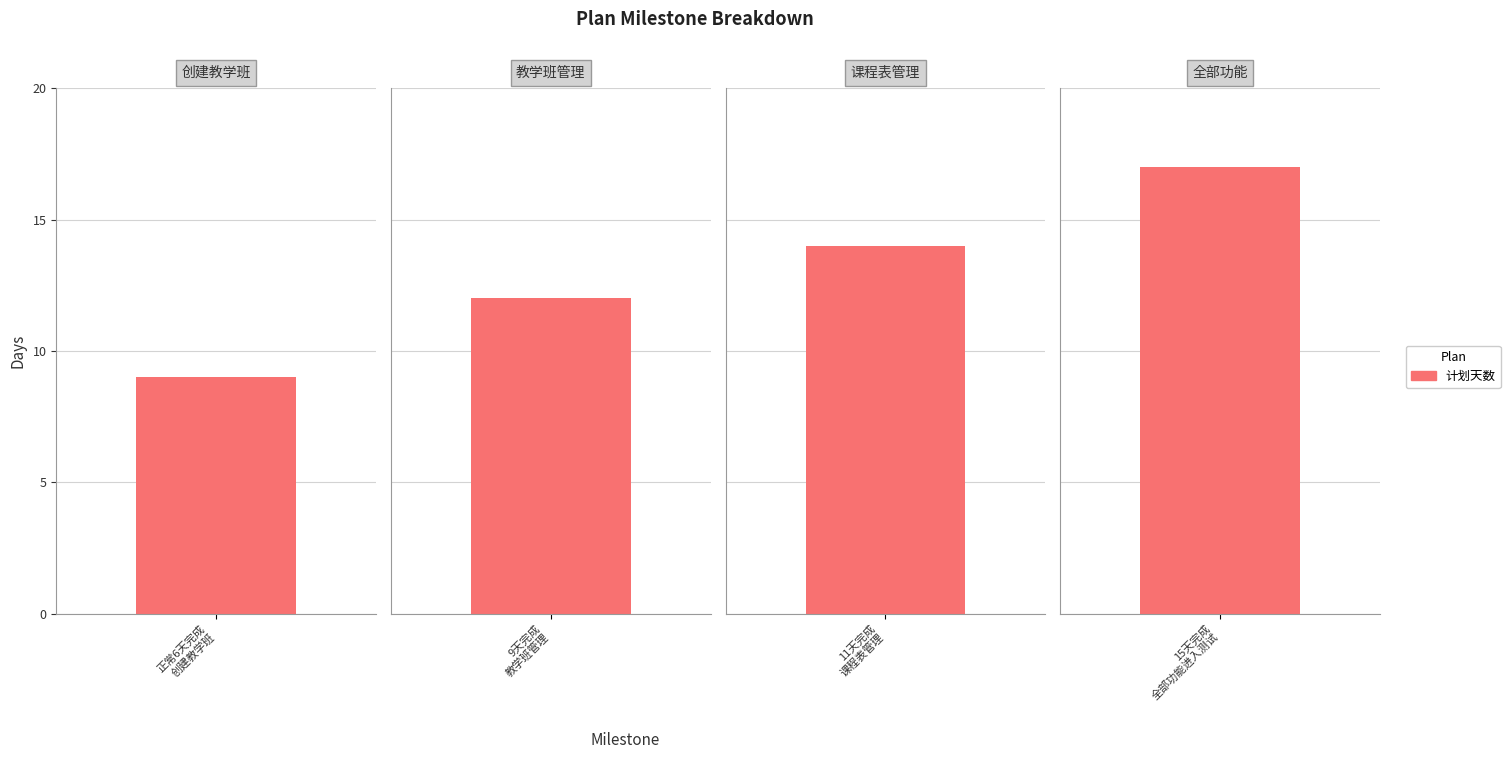

Reading right to left, transcribe all the data shown in this chart.

15天完成全部功能进入测试=17	11天完成课程表管理=14	9天完成教学班管理=12	正常6天完成创建教学班=9